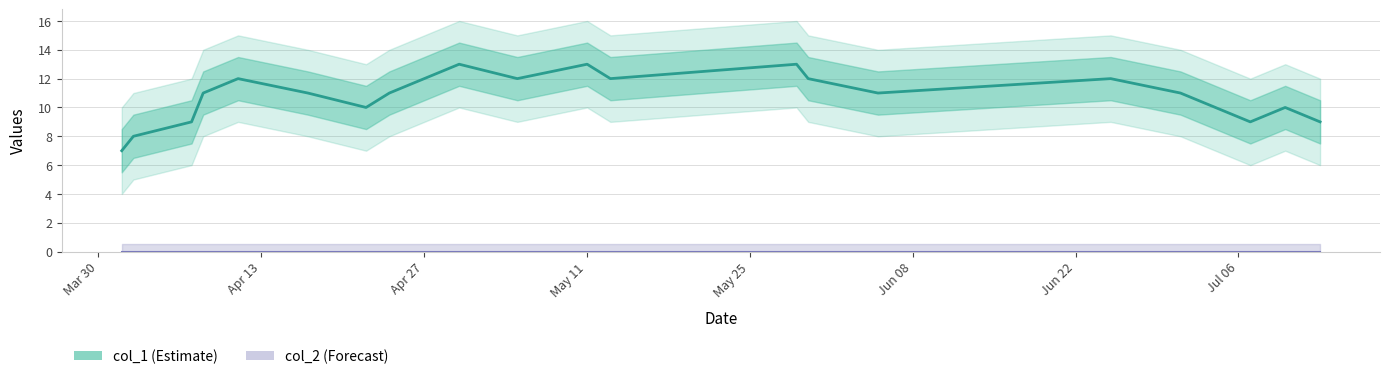

The value at May 25 is 16. True or false?

False